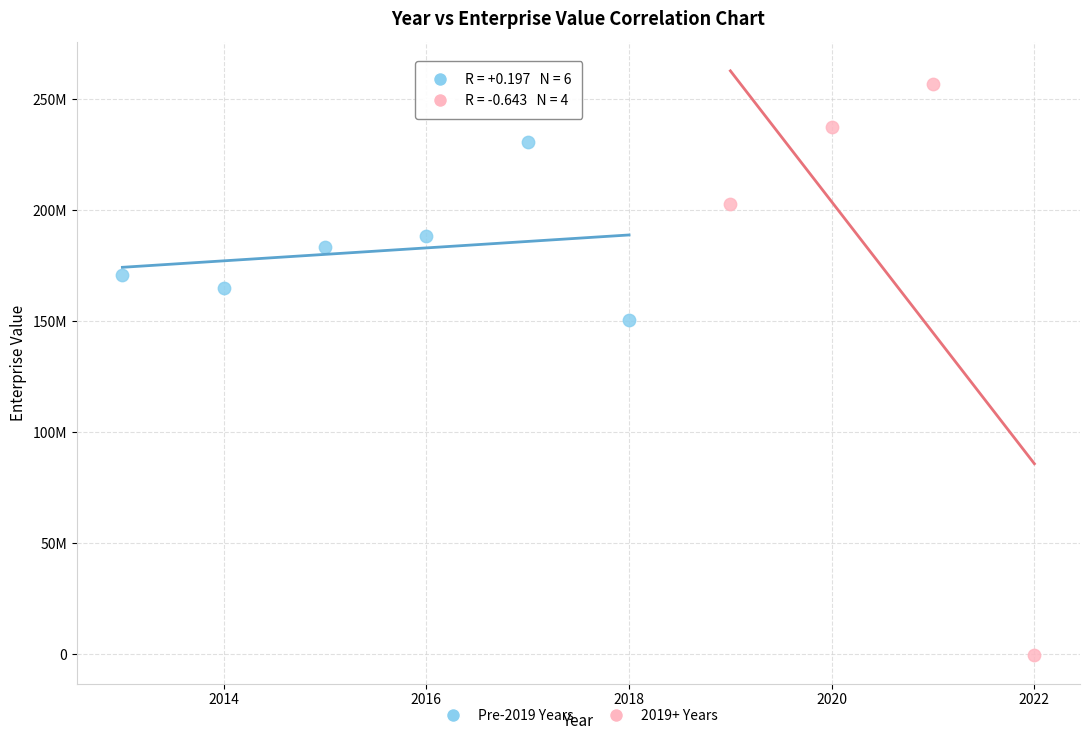

What are all the series names shown in the legend?

Pre-2019 Years, 2019+ Years